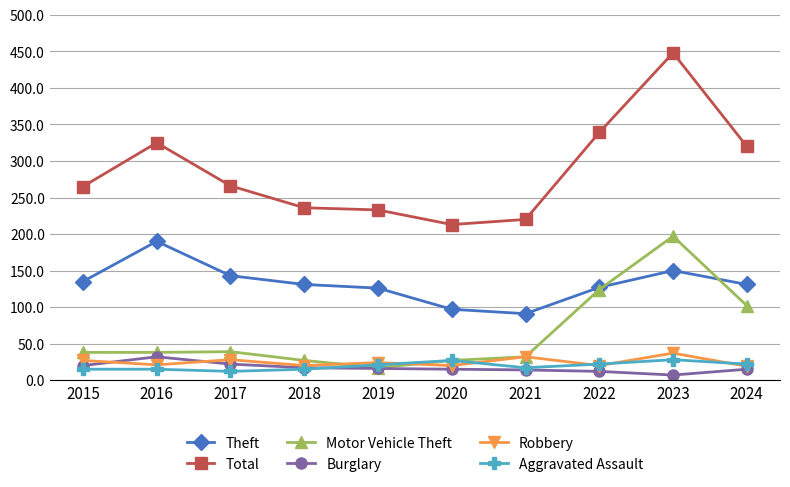

What is the approximate value of Motor Vehicle Theft at 2022, to the nearest 5?

125